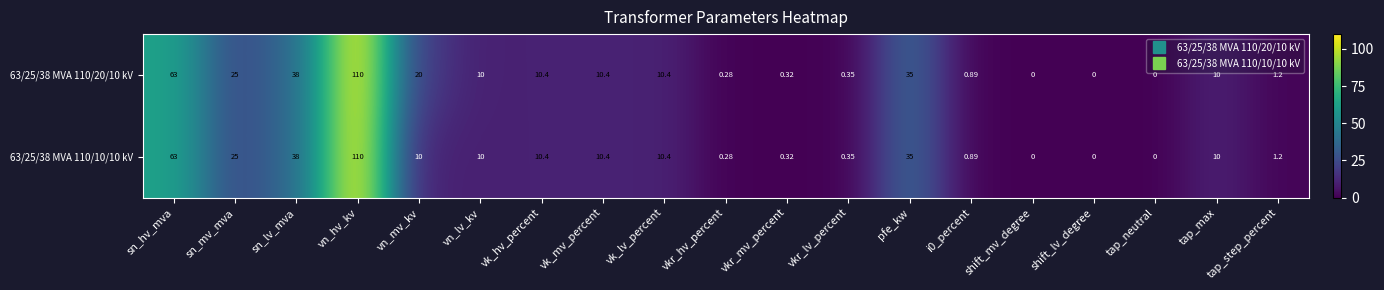

At which label is 63/25/38 MVA 110/20/10 kV closest to 55?

sn_hv_mva